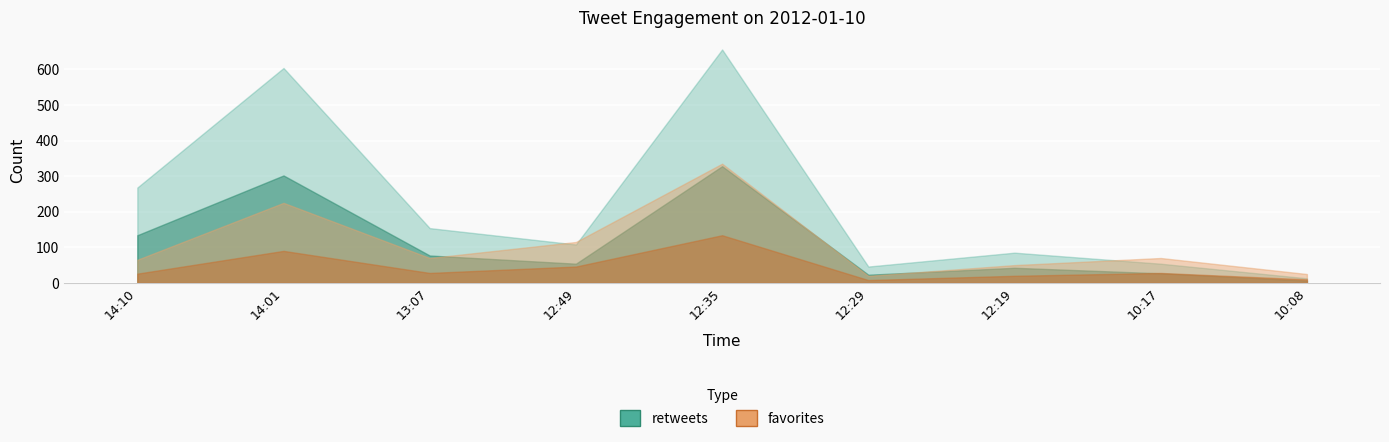

What is the spread (max minus min) of values at 12:19?

75